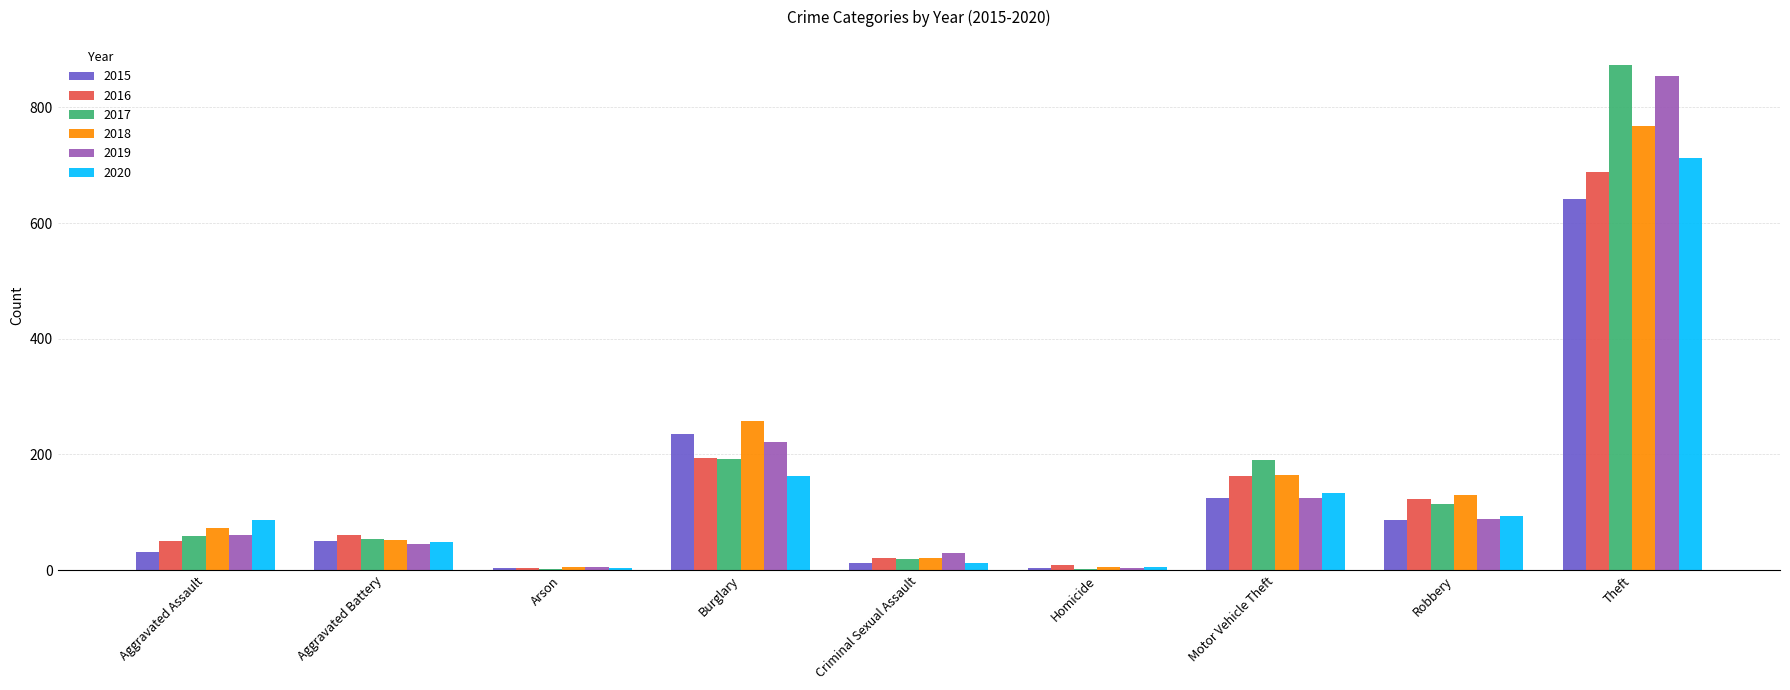

Are the bars horizontal?

No